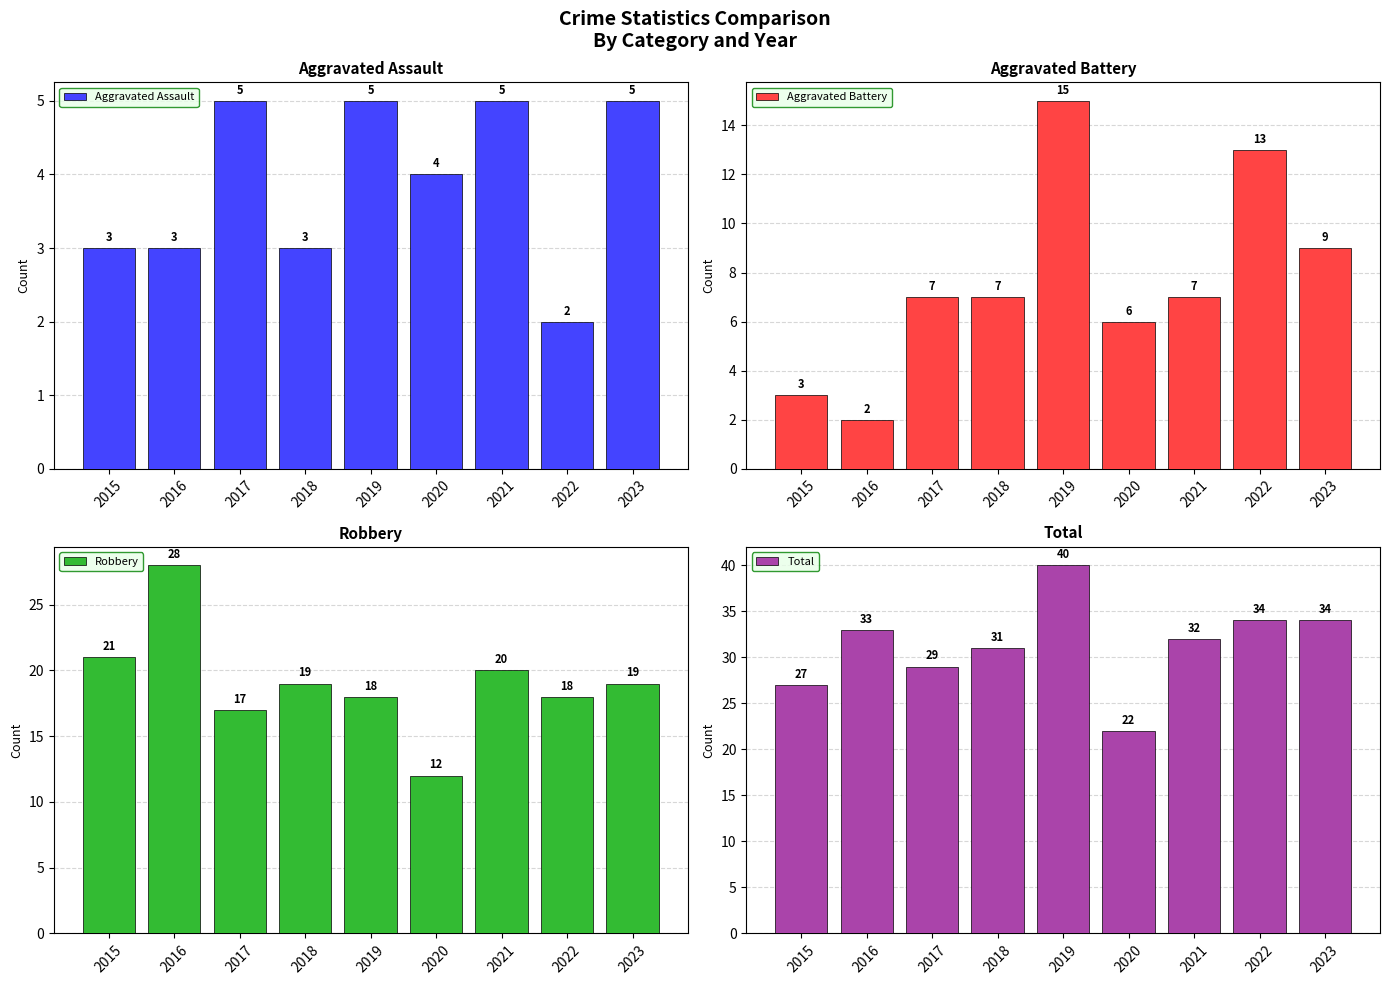

Which series has the largest total across all categories?

Total